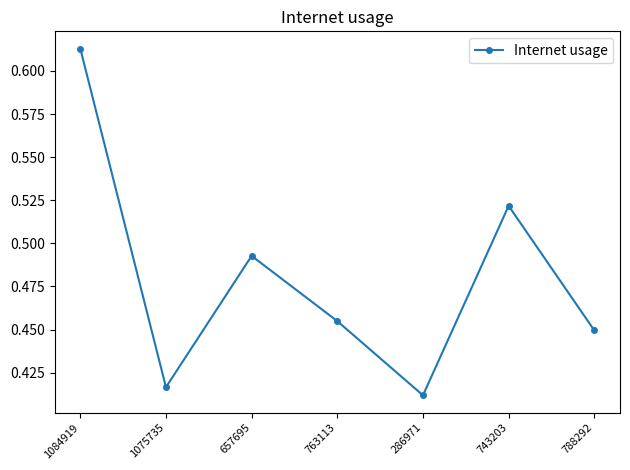

How many interior local valleys (lower than both neighbors) does the data have?

2